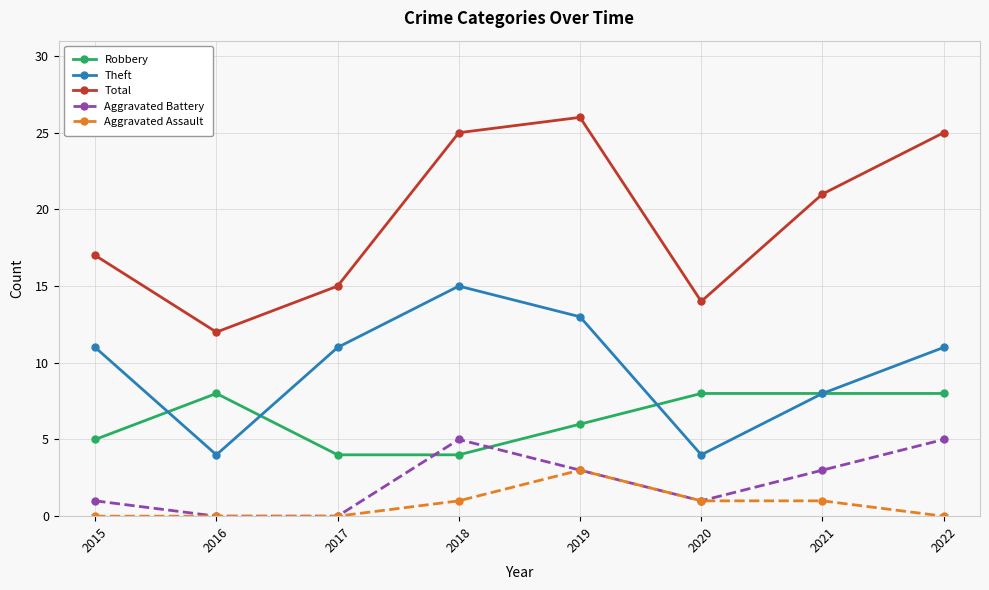

What is the sum of all Theft values?

77